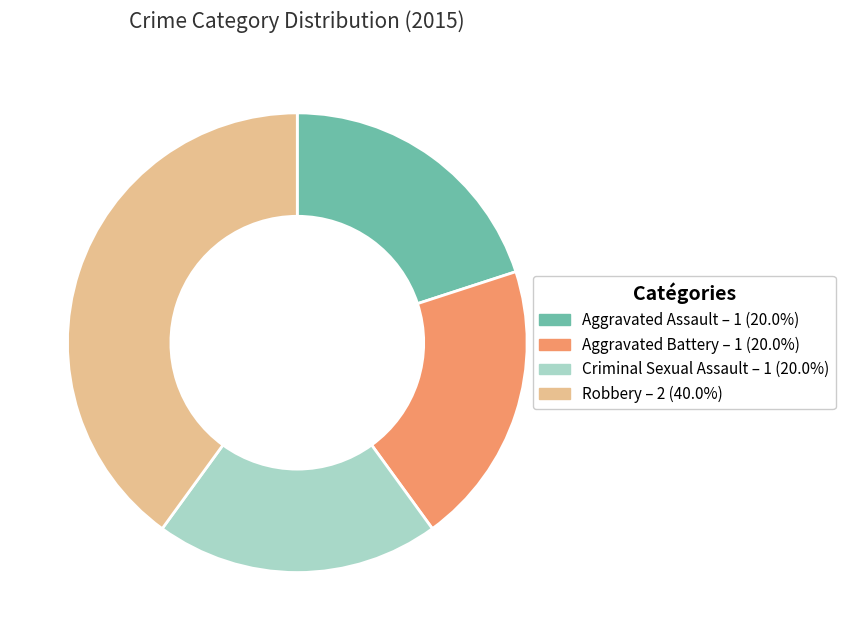

What is the largest slice in the pie chart?

Robbery